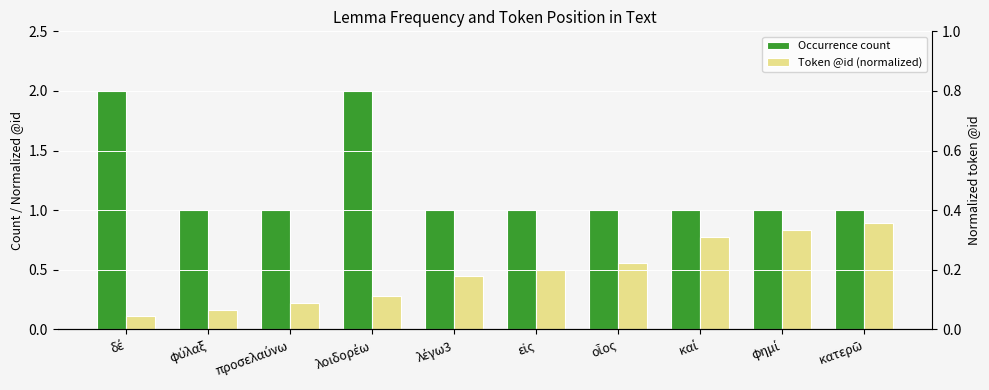

What is the difference between the Token @id (normalized 0–1) values at λοιδορέω and λέγω3?

0.2